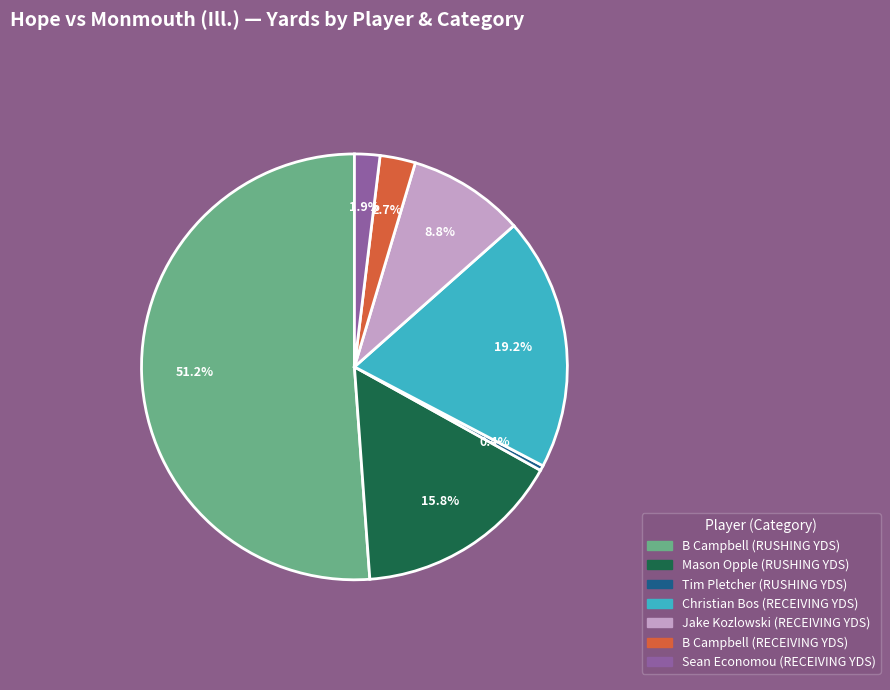

Is there any slice that represents more than half of the pie?

Yes